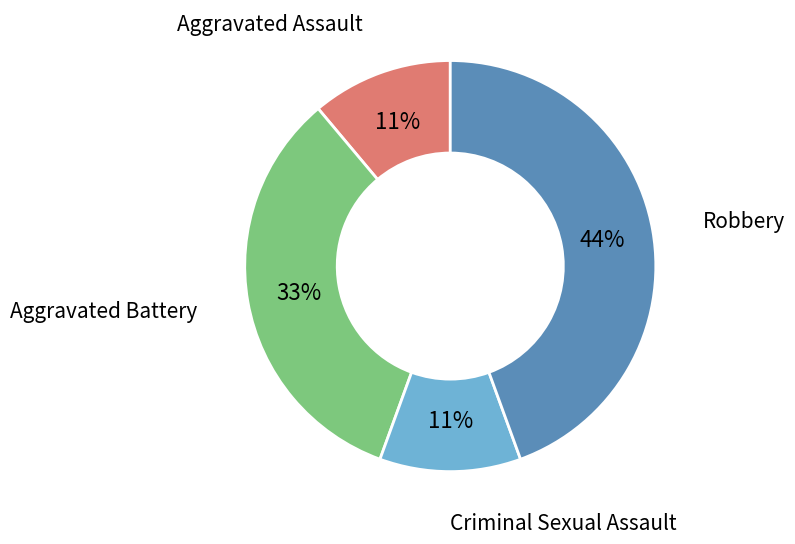

Between Aggravated Assault and Robbery, which is larger?

Robbery